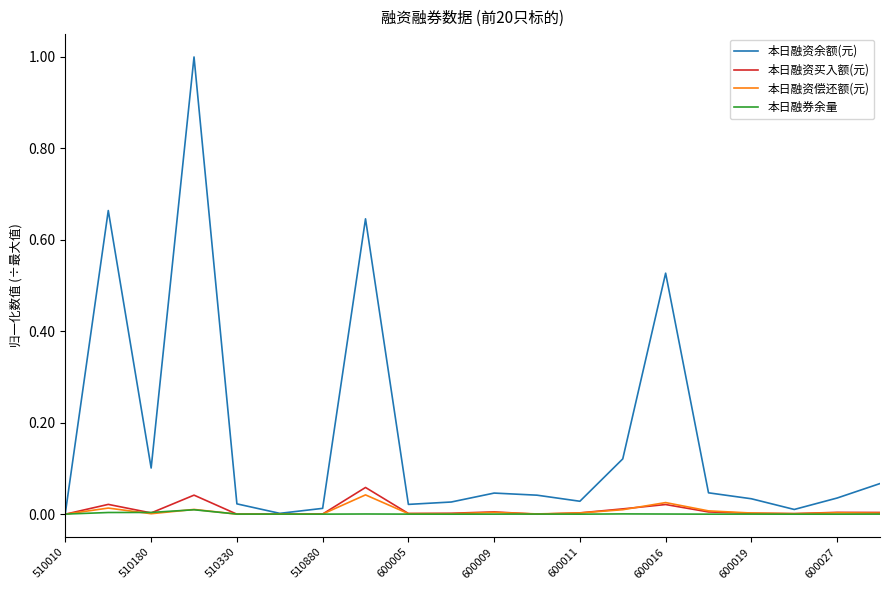

Which series has the largest range (max minus min)?

本日融资余额(元)